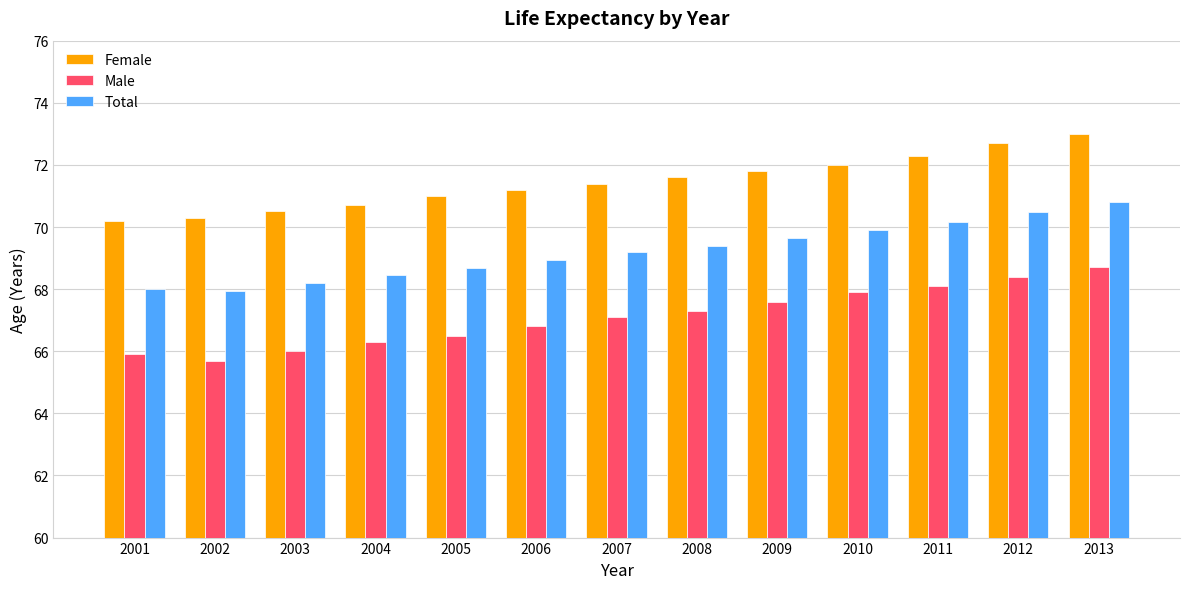

At which category is the sum across all series the highest?

2013